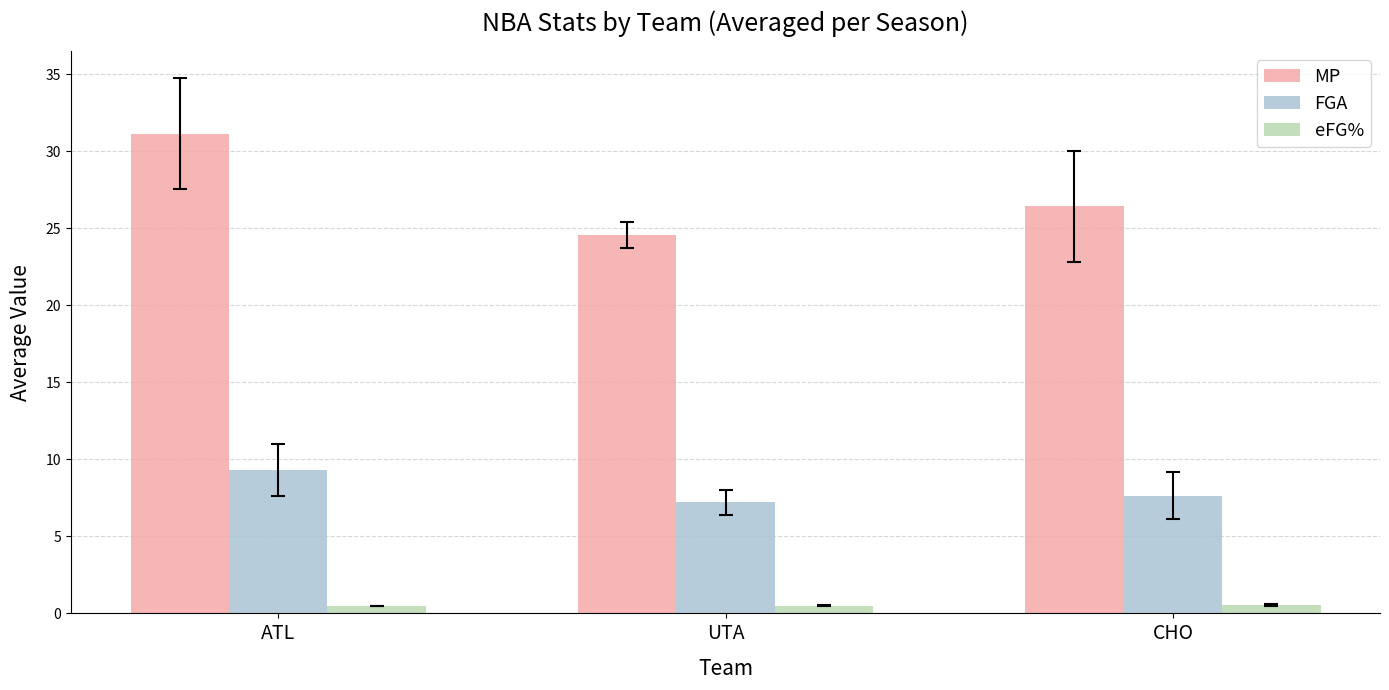

Are the bars grouped side by side (vs. stacked)?

Yes